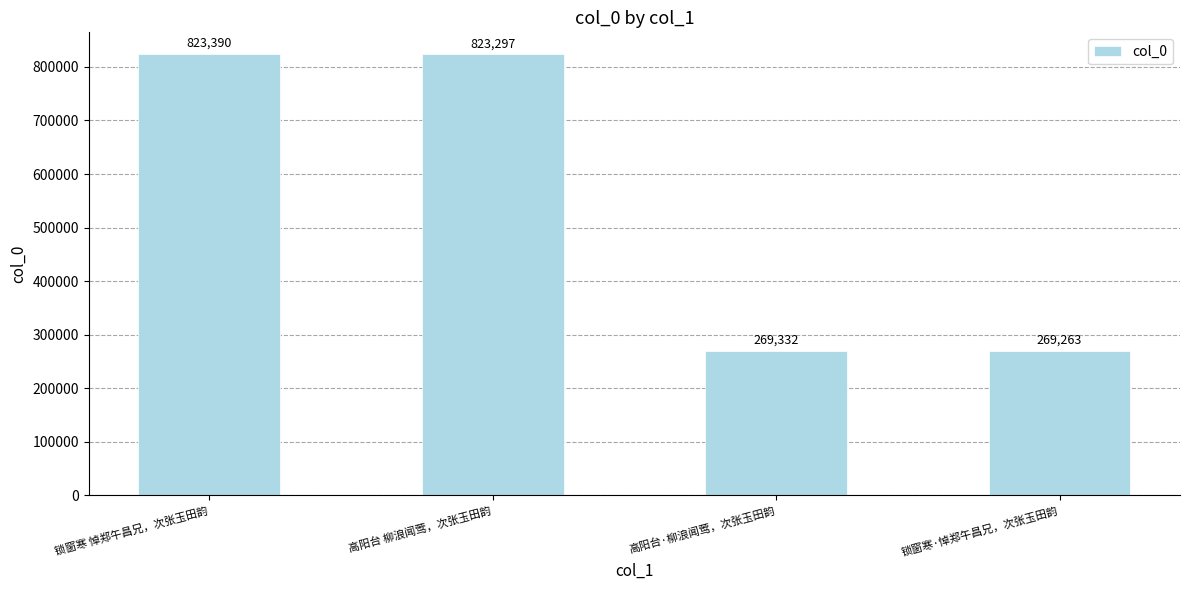

Rank the categories by value from highest to lowest.

锁窗寒 悼郑午昌兄，次张玉田韵, 高阳台 柳浪闻莺，次张玉田韵, 高阳台·柳浪闻莺，次张玉田韵, 锁窗寒·悼郑午昌兄，次张玉田韵